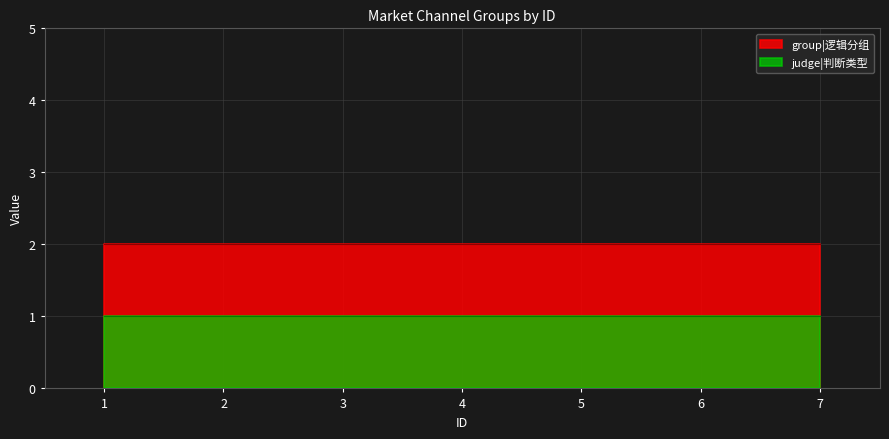

What is the value of the group_1 point at the 1st from the left?

2